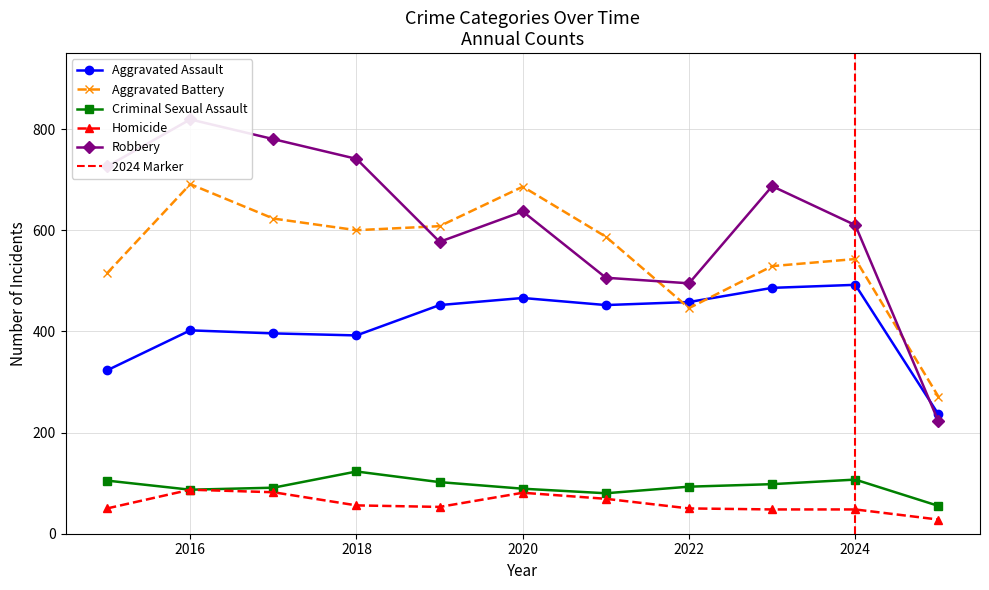

Which category has the highest value in the Aggravated Assault series?

2024